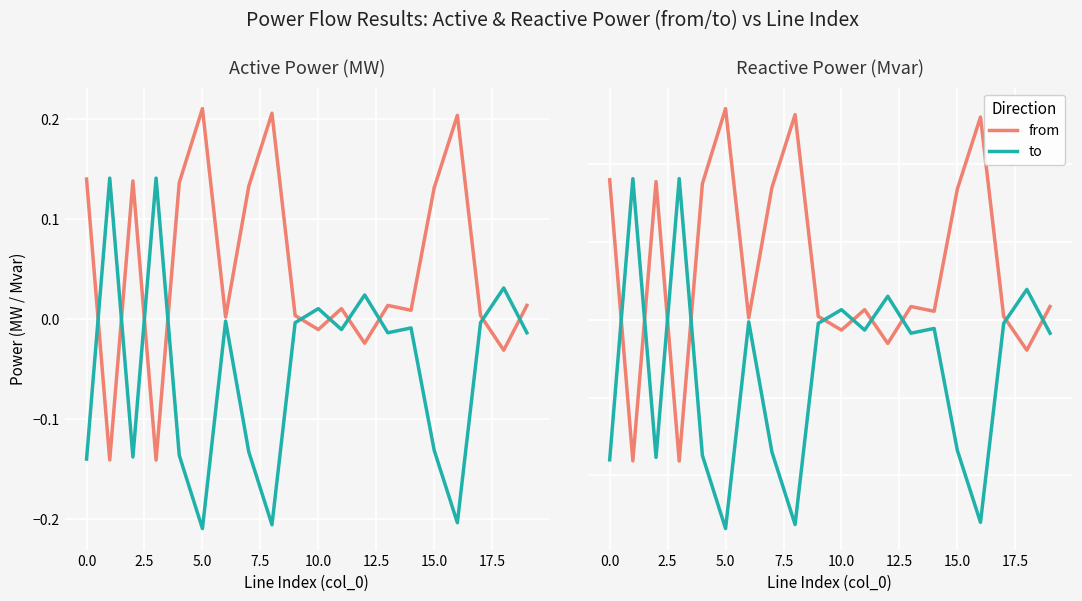

Which series has the largest range (max minus min)?

p_from_mw